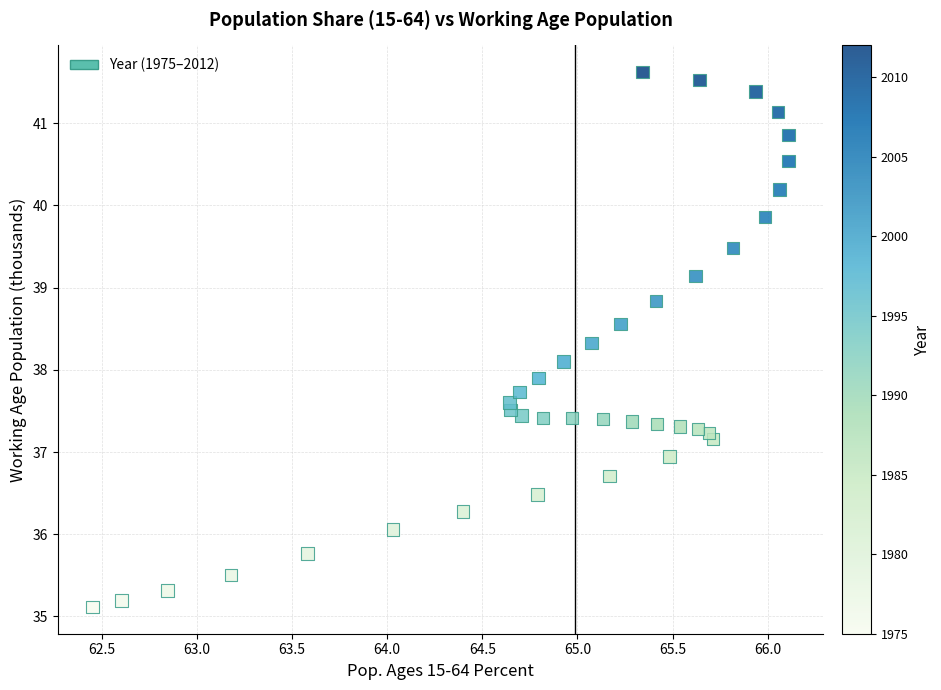

What is the range of X values (max minus min)?

3.7